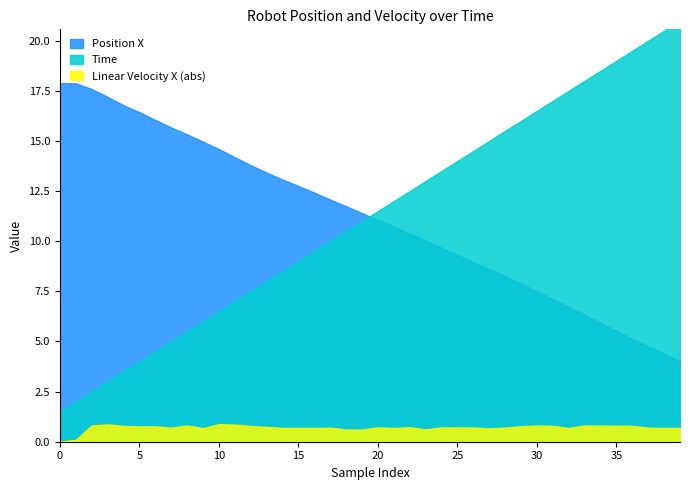

The Time series shows 12.4 at 35. True or false?

False